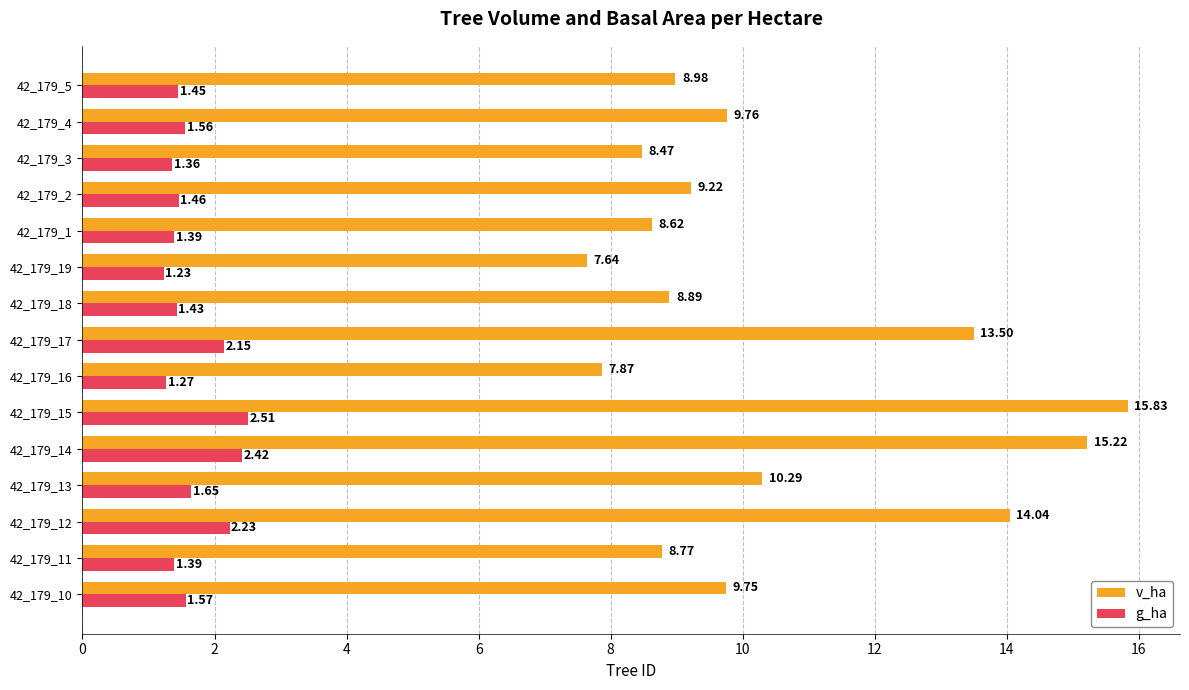

Which series has the largest total across all categories?

v_ha